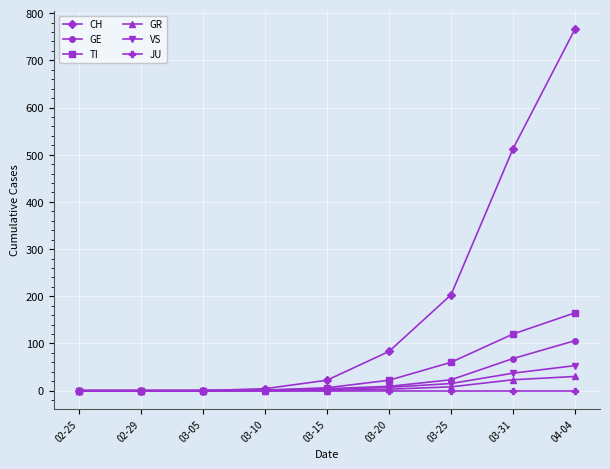

At which category does the chart reach its peak across all series?

04-04